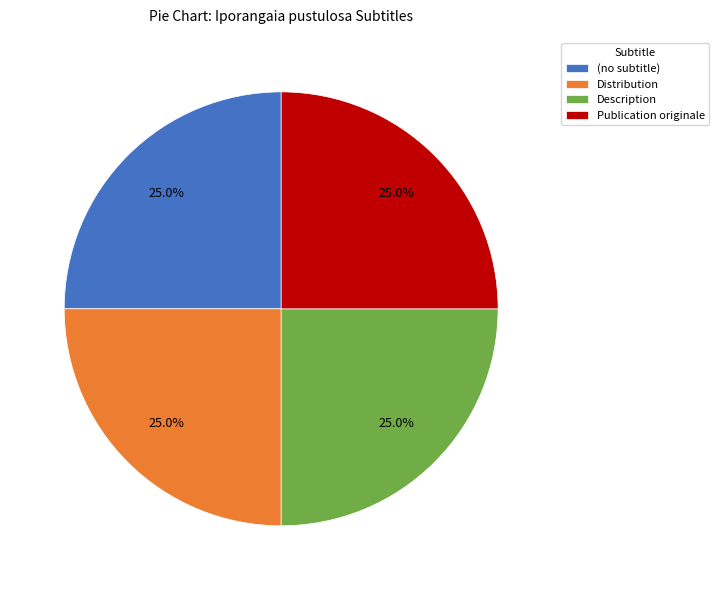

What percentage do (no subtitle) and Description together represent?

50.0%